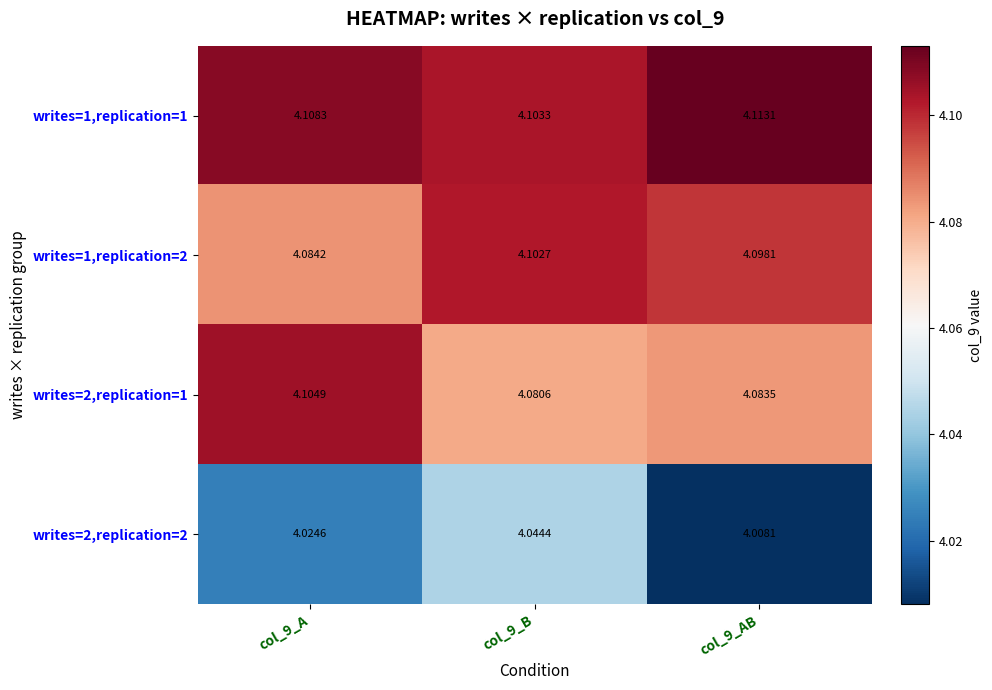

Is the value of writes=2,replication=1 at col_9_B greater than the value of writes=1,replication=1 at col_9_AB?

No